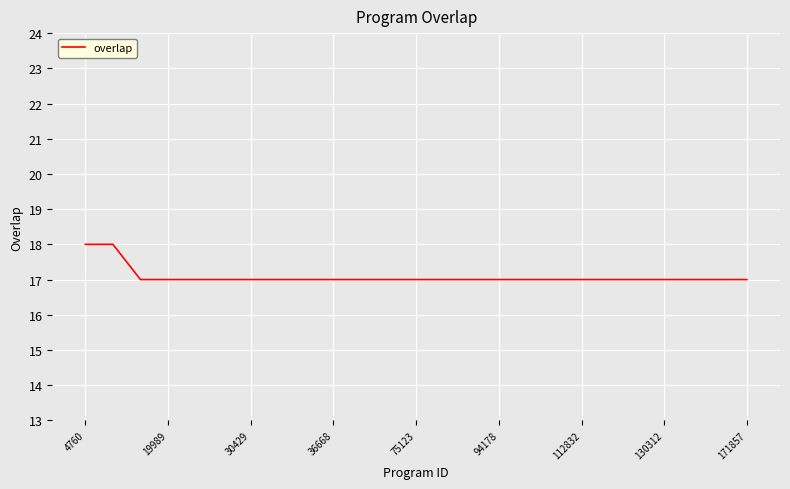

What is the smallest value displayed?

17